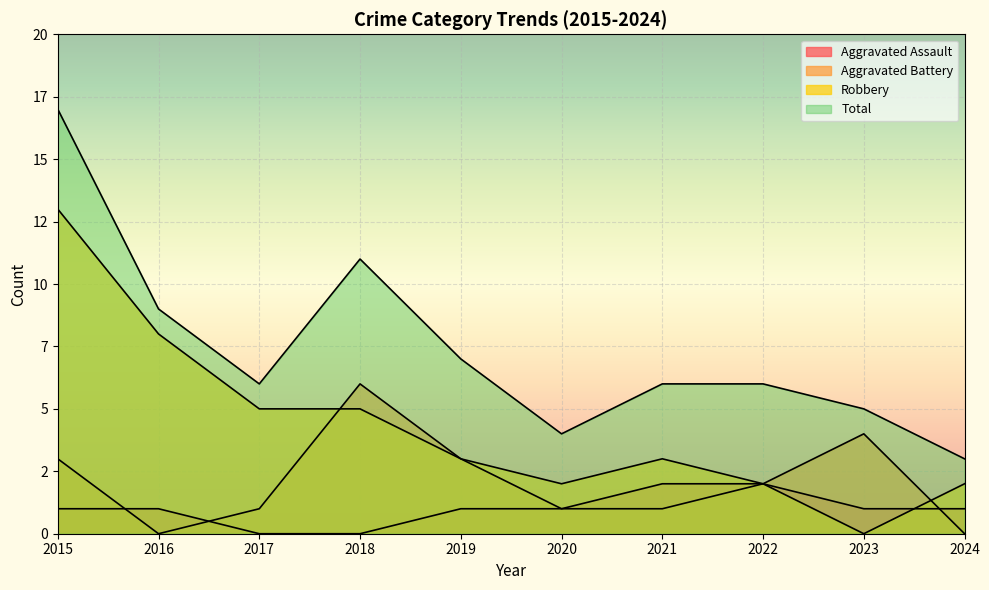

At which category is the sum across all series the highest?

2015